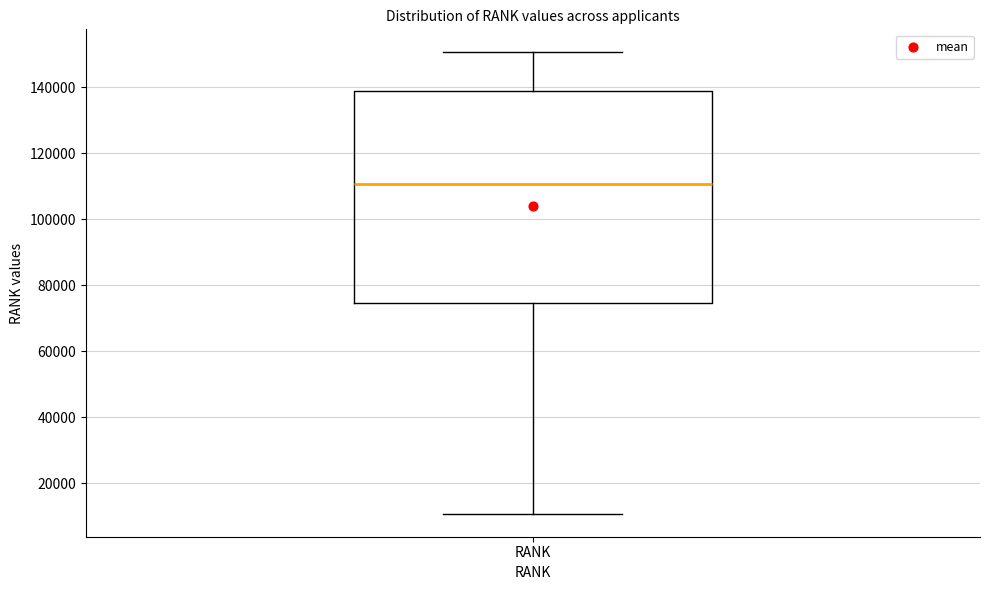

Where is the upper edge of the box for RANK on the y-axis? The values are not printed on the chart, so give them approximately, as read against the axis.

138000